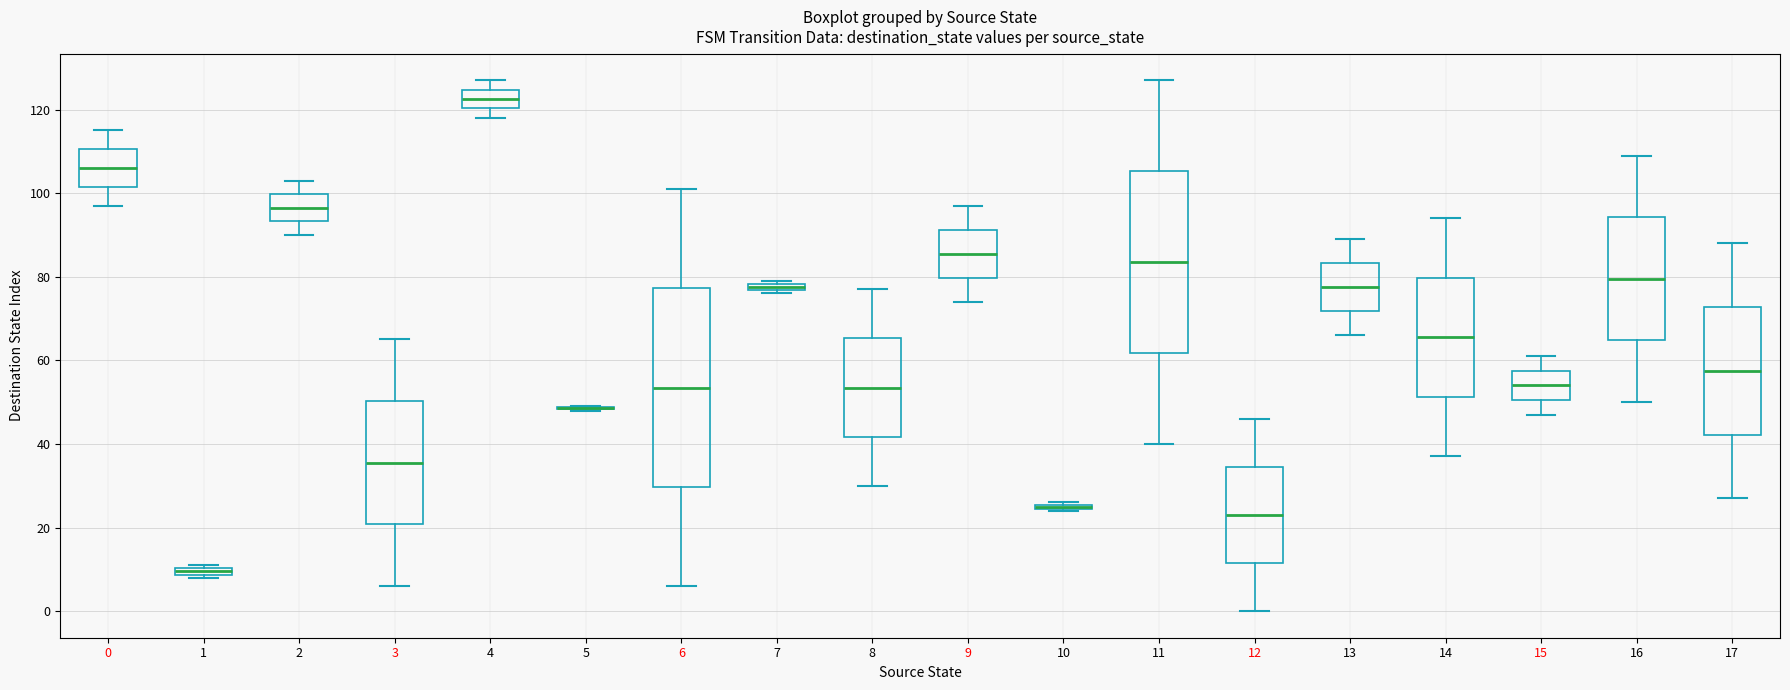

Where is the lower edge of the box at x = 11 on the y-axis? The values are not printed on the chart, so give them approximately, as read against the axis.

62